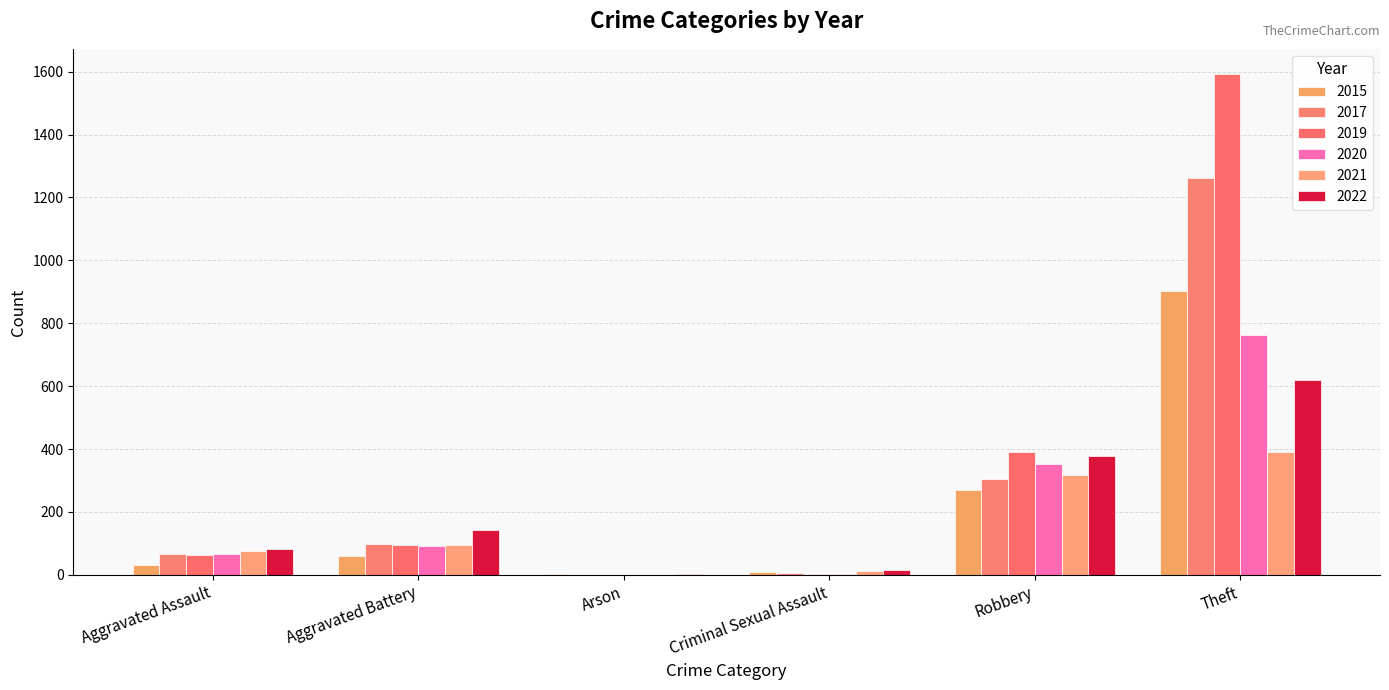

At how many categories does at least one series exceed 1390?

1